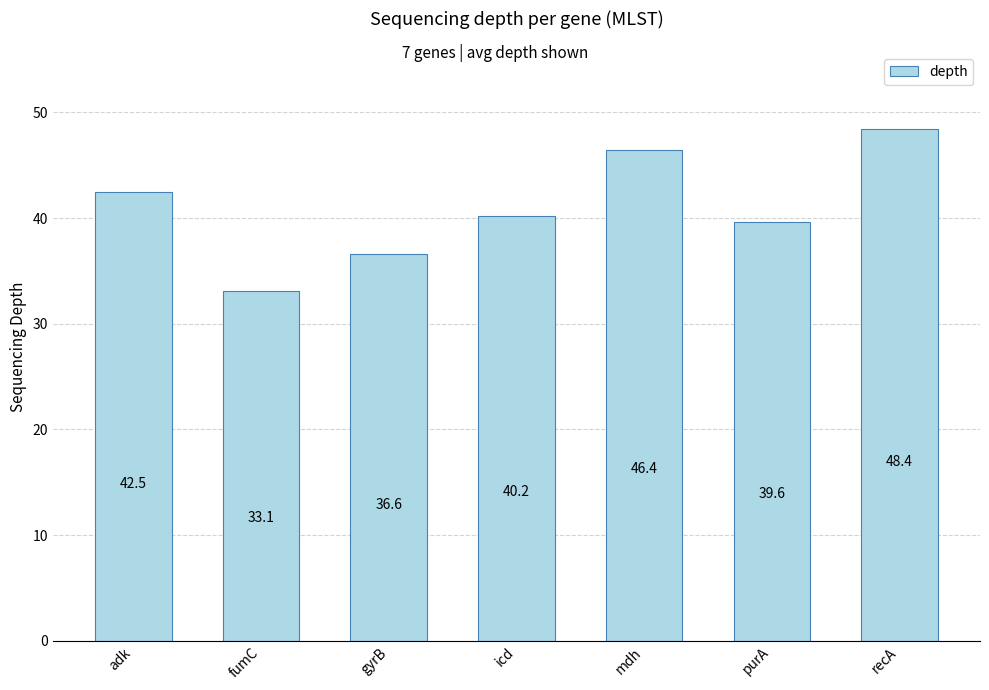

How many distinct data groups are displayed?

1